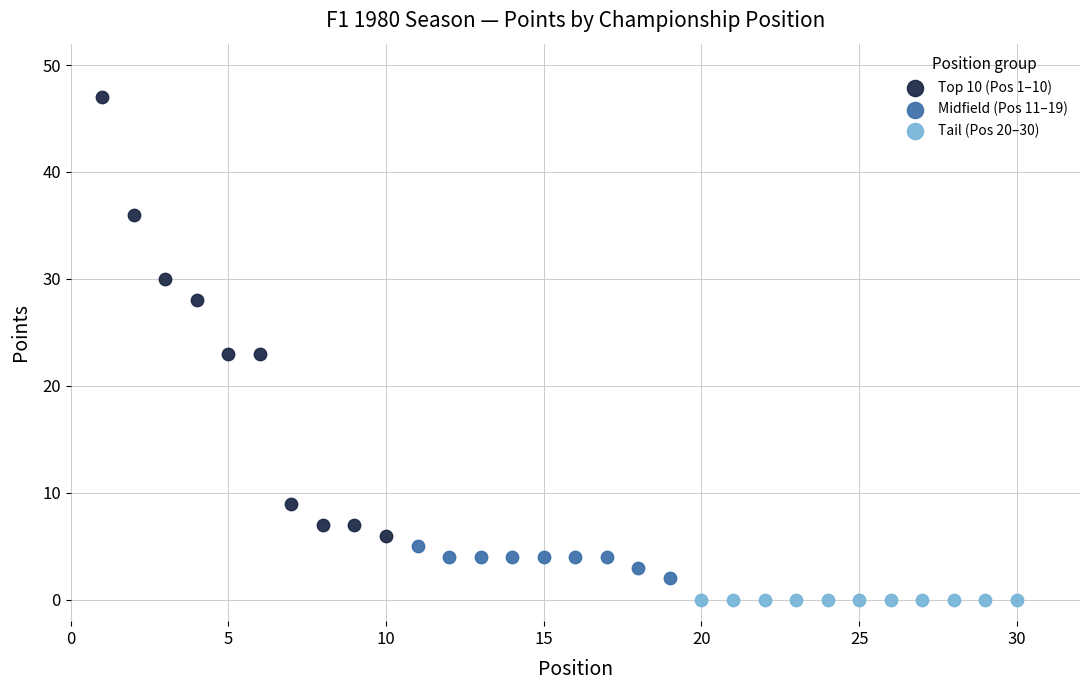

Which series contains the highest Y value?

Top 10 (Pos 1–10)